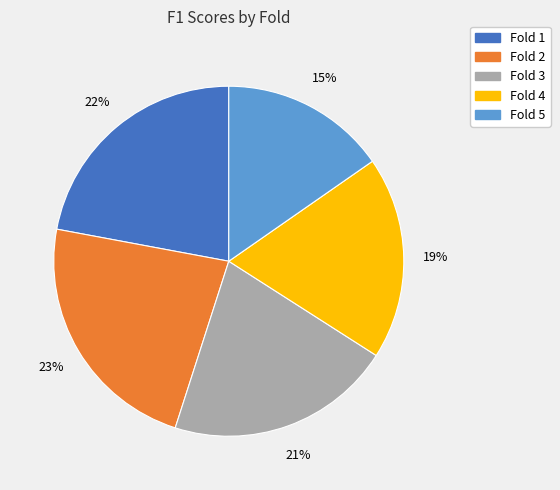

True or false: Fold 2 accounts for 18% of the total.

False